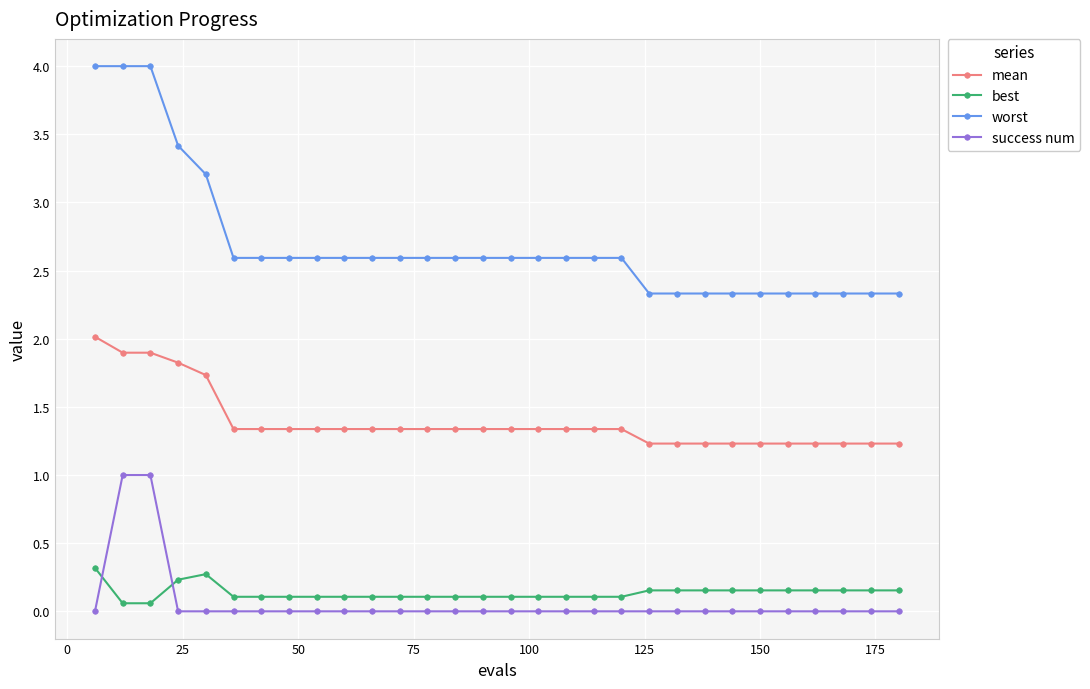

What is the average value of the mean series?

1.4